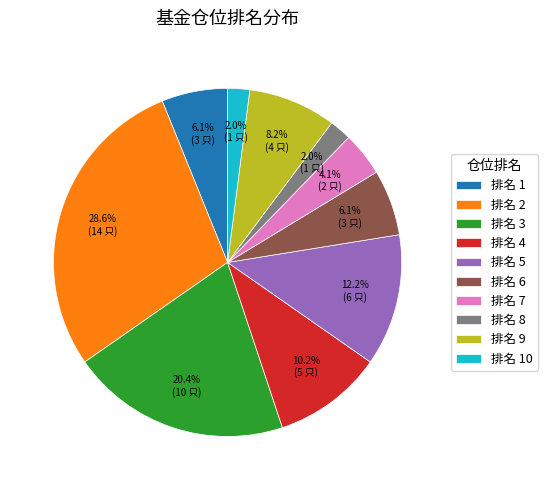

Which has a higher value, 排名 7 or 排名 6?

排名 6